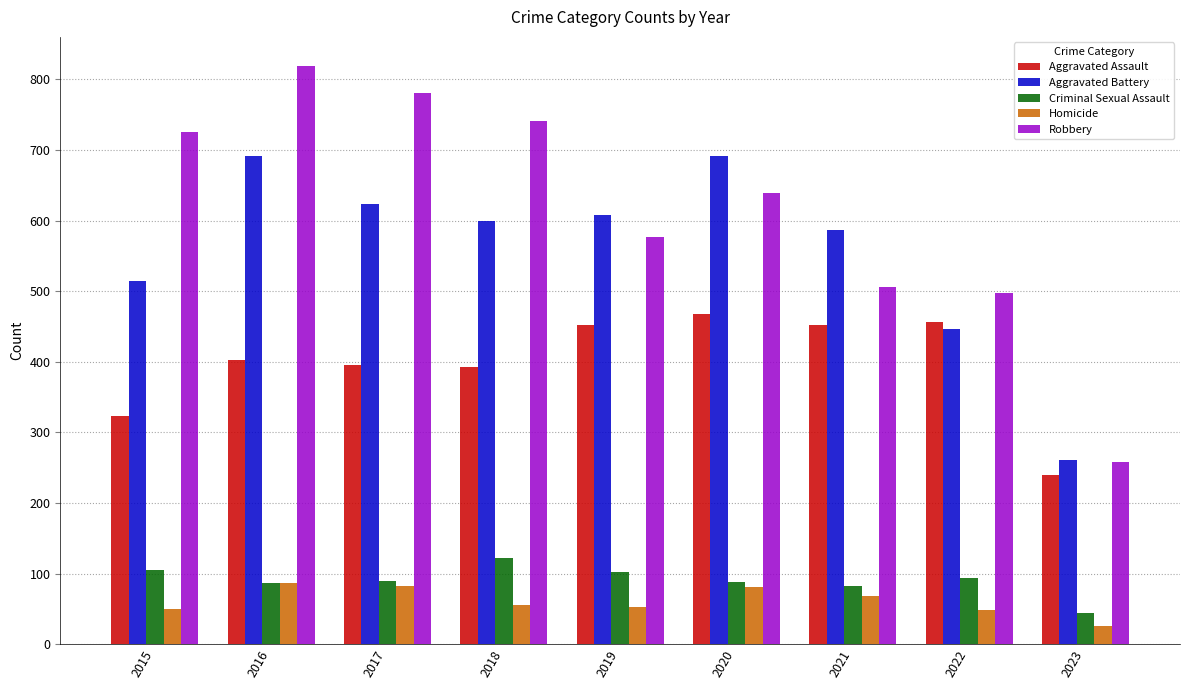

List the series in order of their peak value, lowest first.

Homicide, Criminal Sexual Assault, Aggravated Assault, Aggravated Battery, Robbery